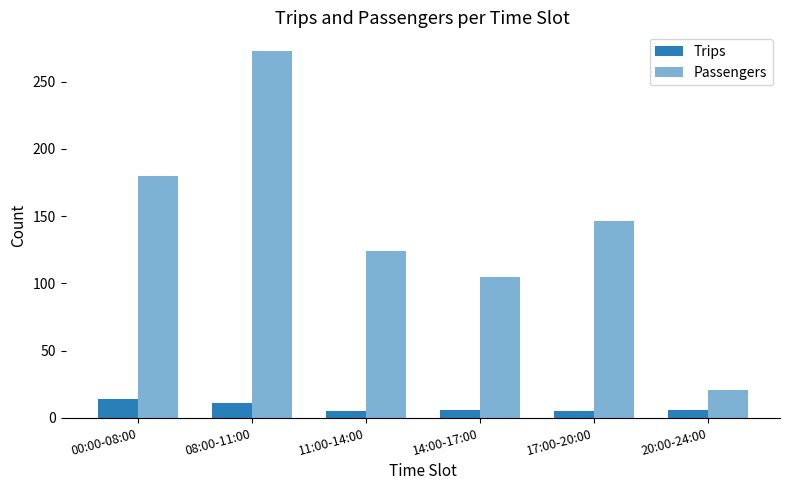

How many values in the Passengers series are below 146?

3